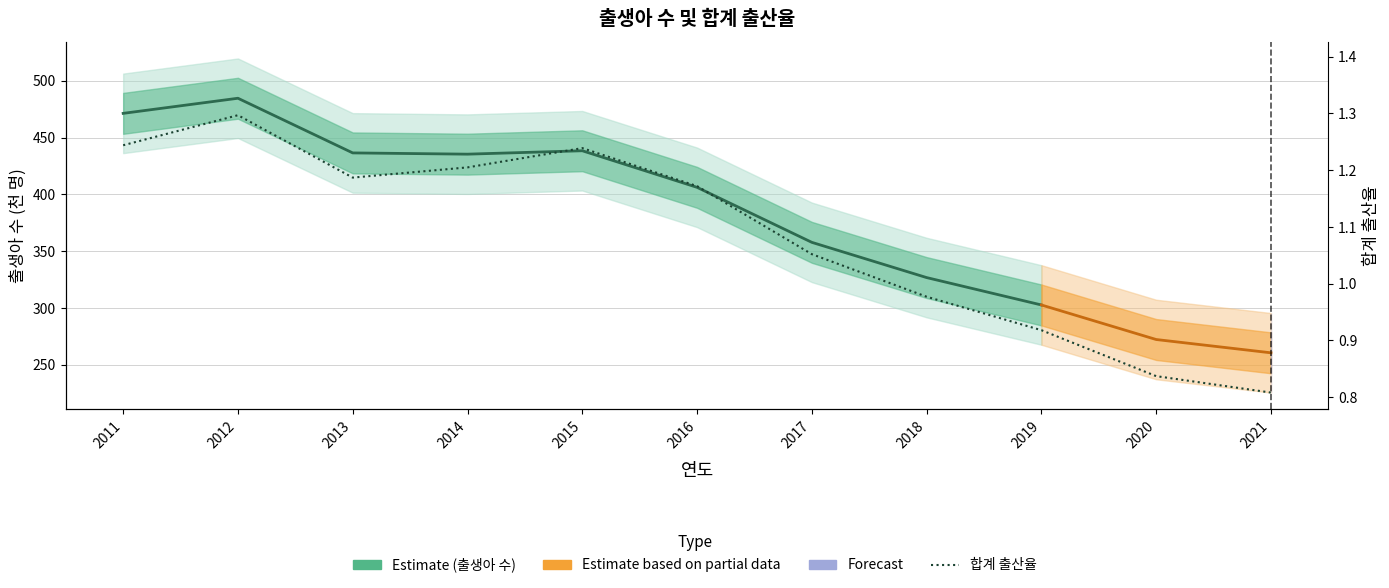

List the labels in order of value, largest first.

2012, 2011, 2015, 2014, 2013, 2016, 2017, 2018, 2019, 2020, 2021